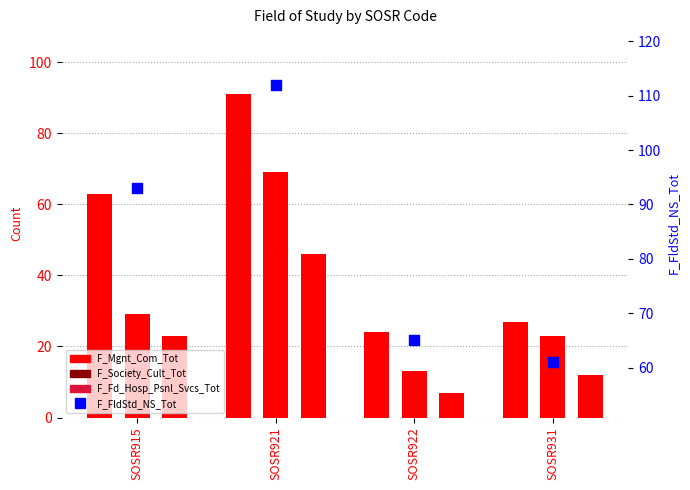

Which series has the widest spread of Y values?

F_Mgnt_Com_Tot